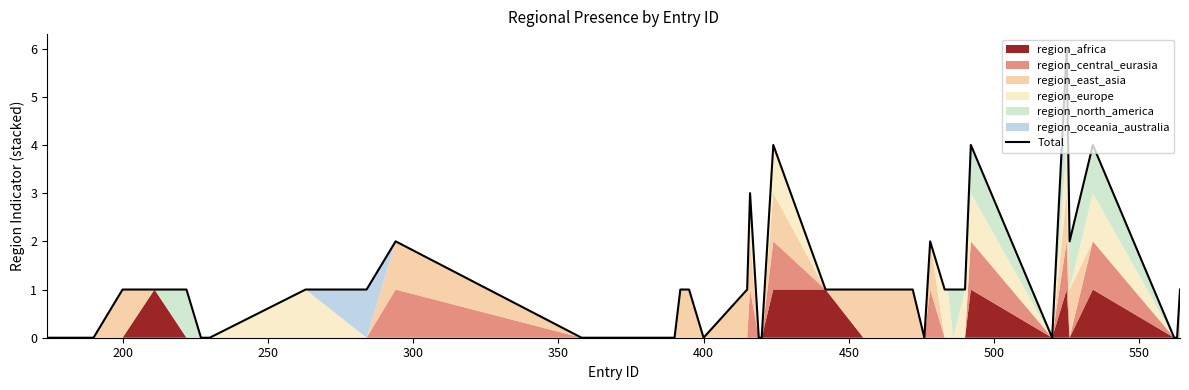

What is the average value?

1